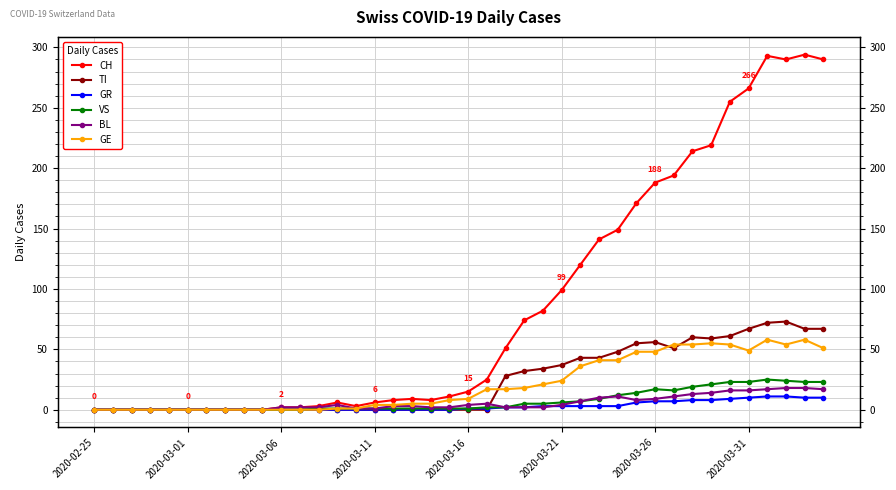

The value of GR at 14 is 0. True or false?

True